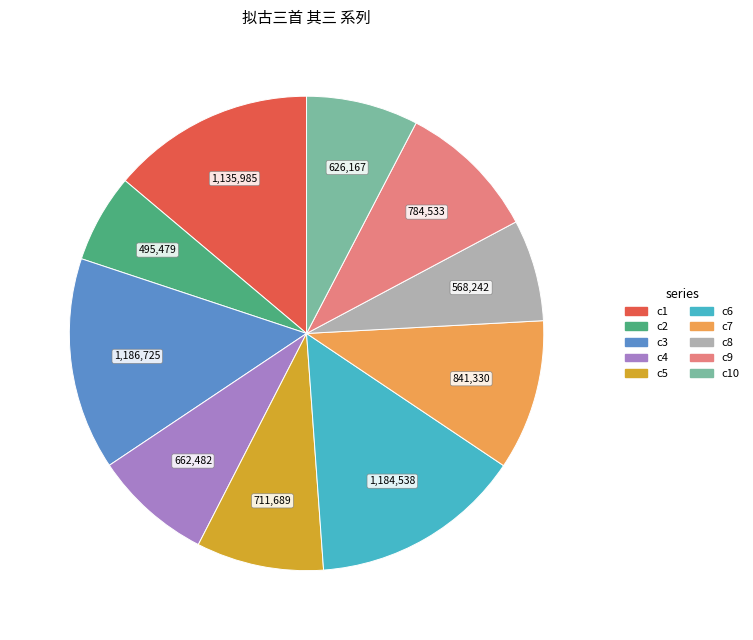

Is there a majority slice in this chart?

No